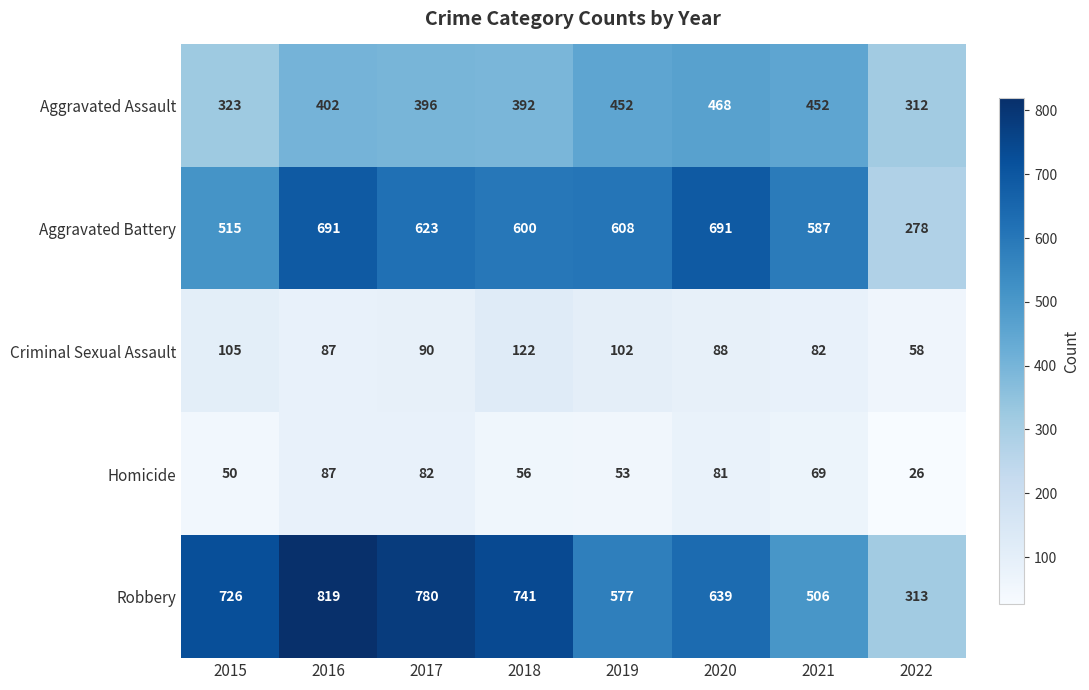

What is the difference between the second highest and minimum values in the Aggravated Assault series?

140